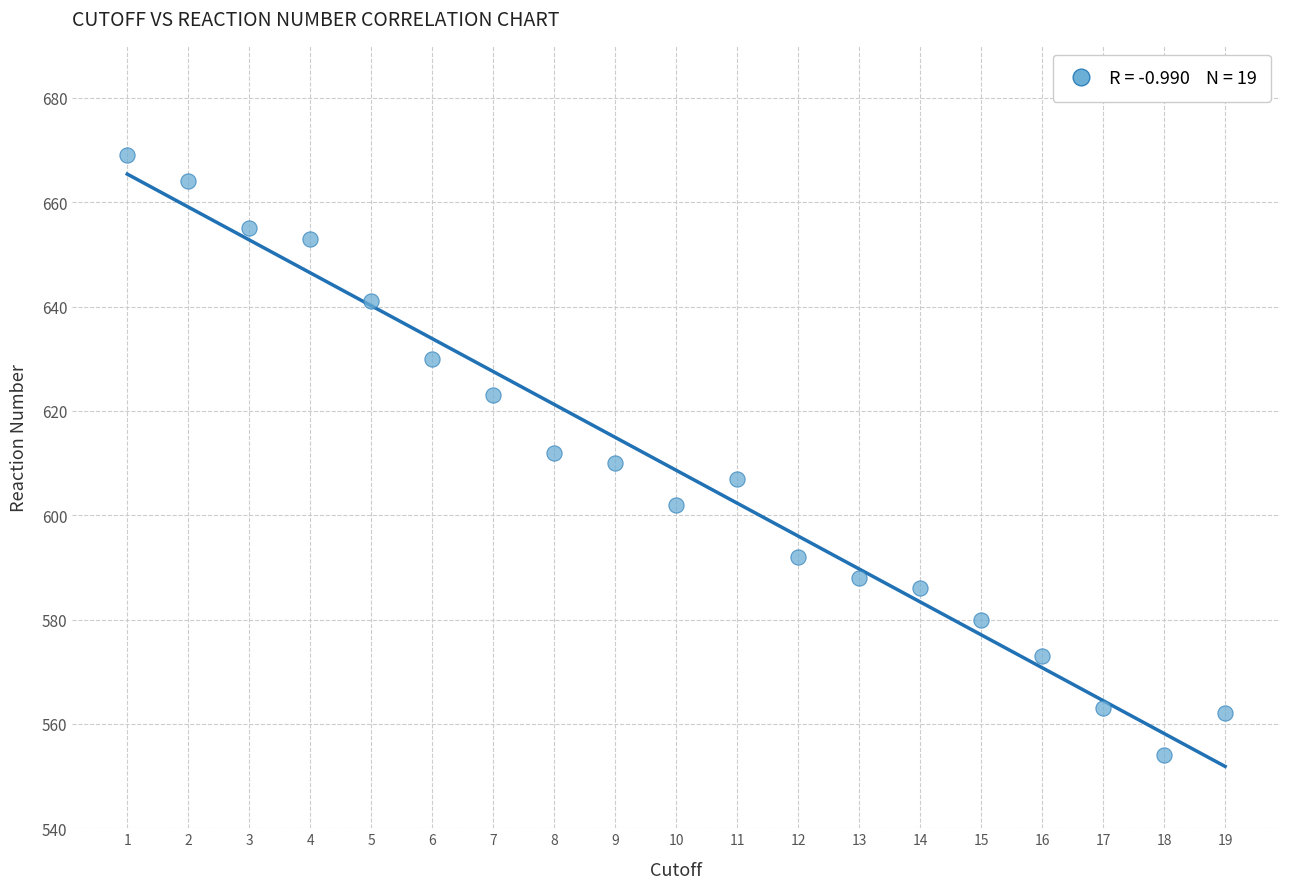

What is the range of Y values (max minus min)?

115